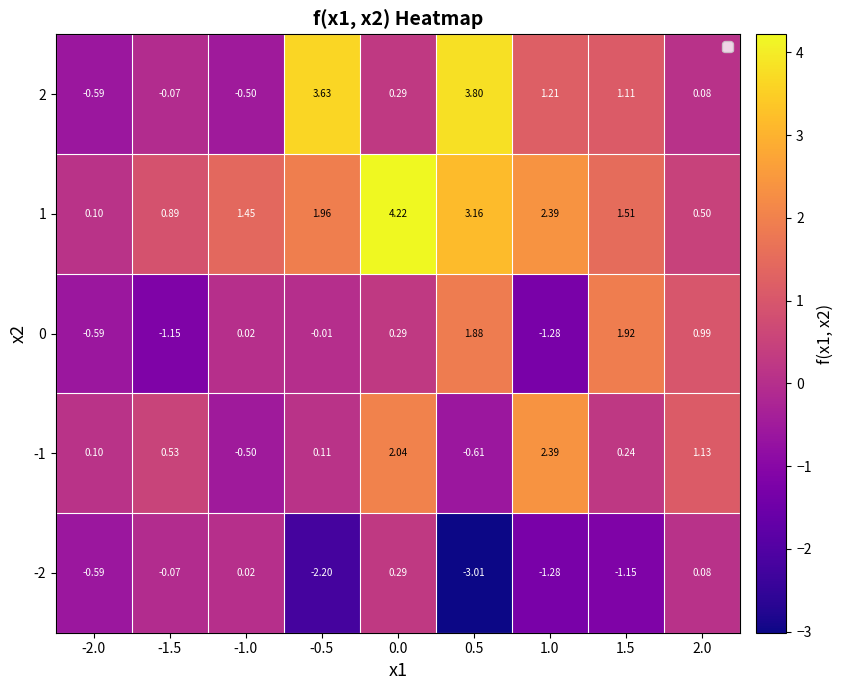

Is the value of 0 at 1.0 greater than the value of 2 at 0.5?

No